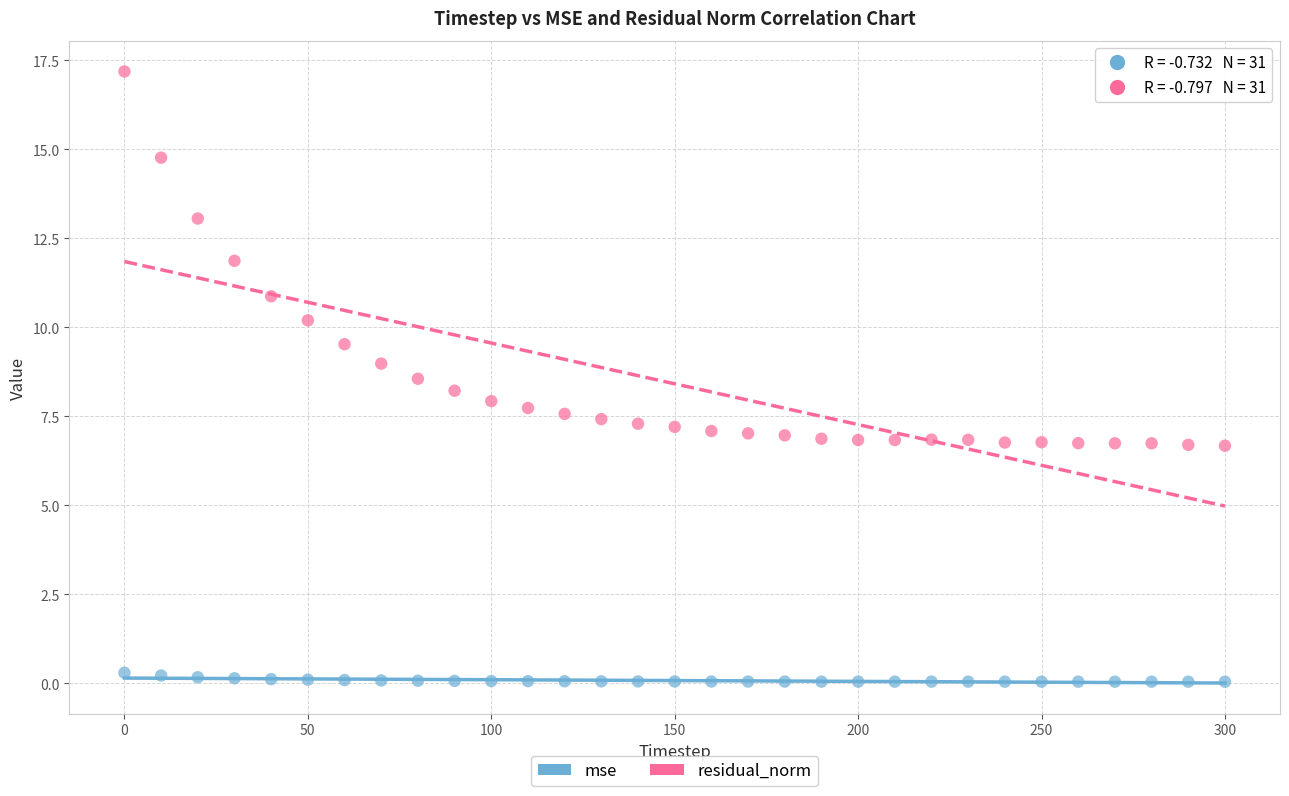

What are all the series names shown in the legend?

mse, residual_norm